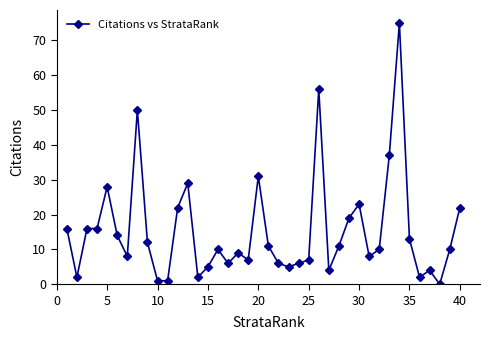

What is the value of the 10th point from the left?

1